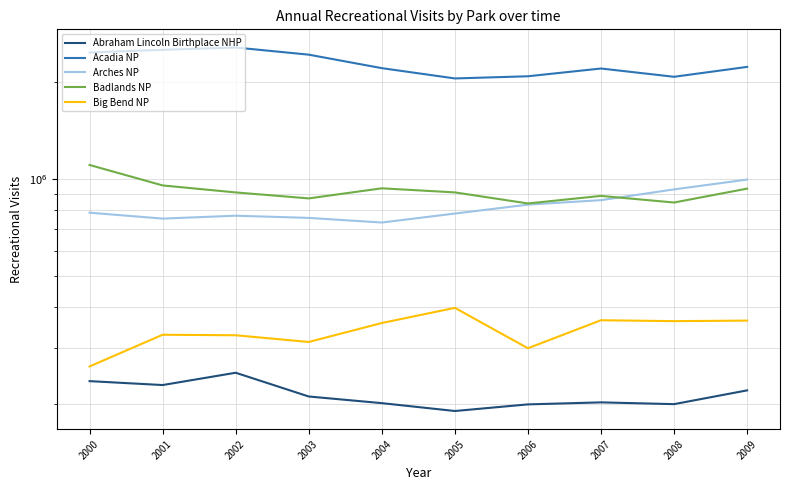

What is the approximate value of Arches NP at 2000, to the nearest 100?

786400